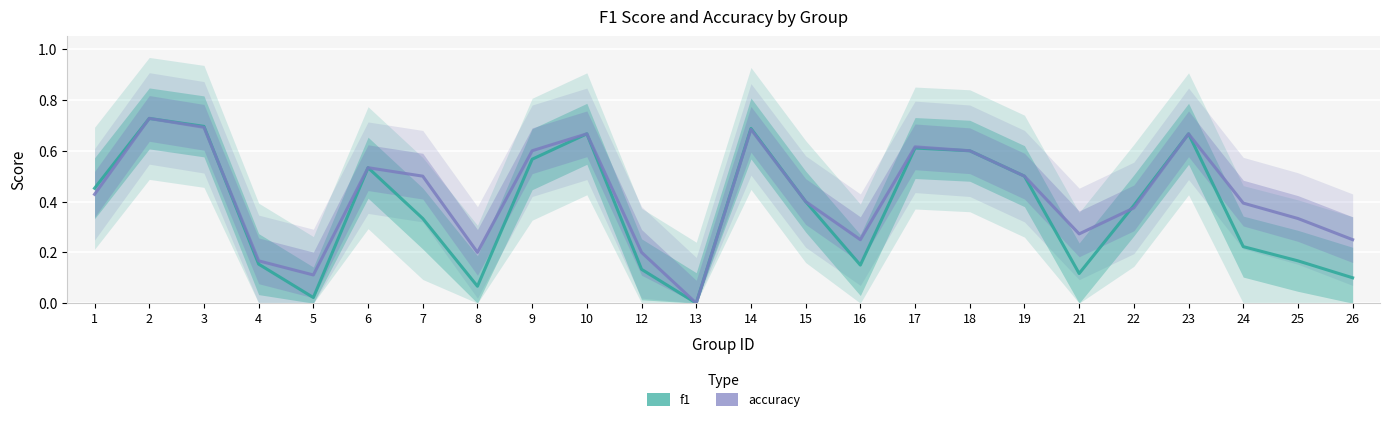

Which series changed the most between 7 and 24?

f1